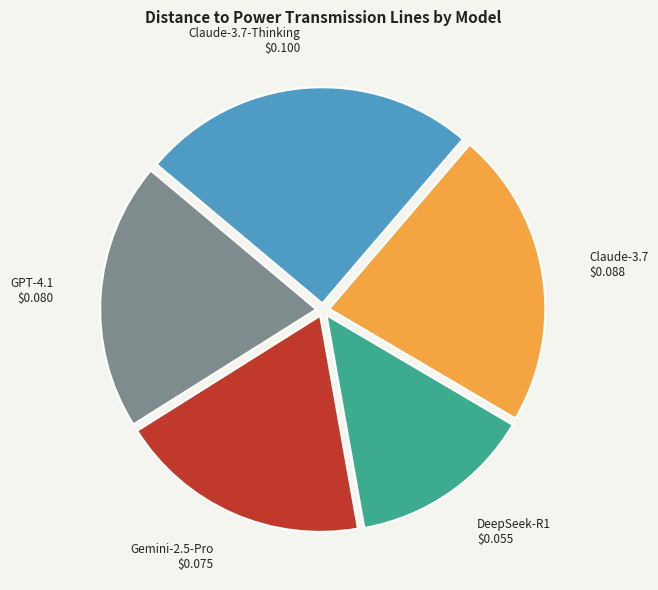

Is there any slice that represents more than half of the pie?

No